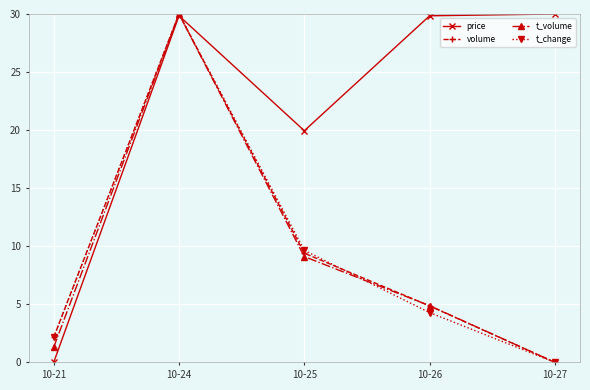

What are all the series names shown in the legend?

price, volume, t_volume, t_change